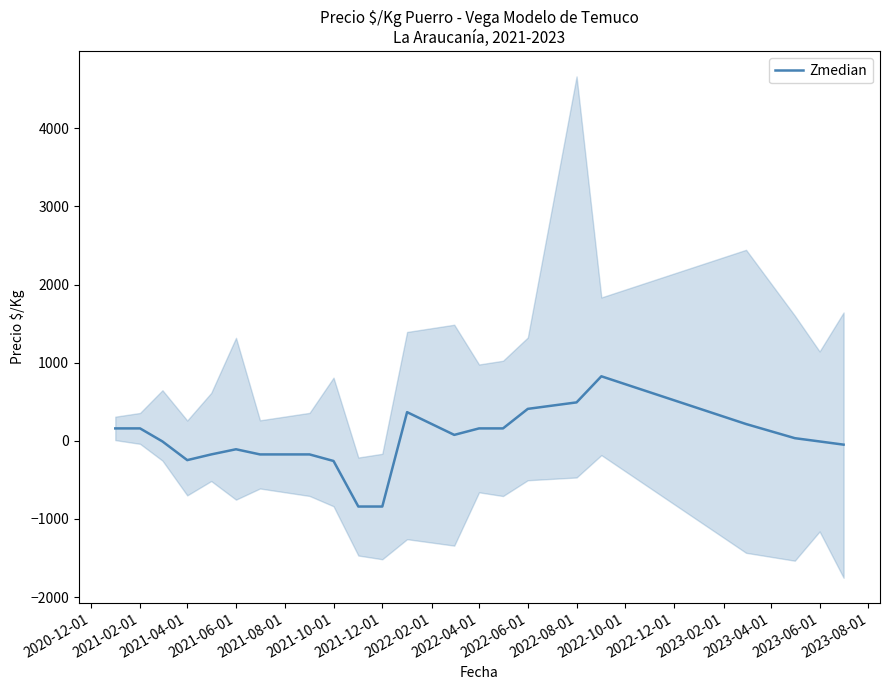

The value of Zmedian at 2022-08-01 is 492.0. True or false?

True